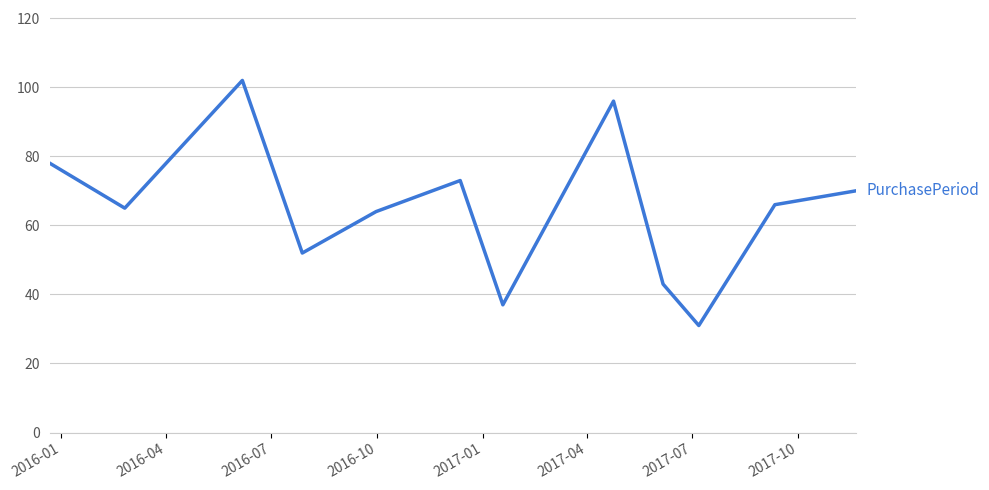

What is the smallest value displayed?

31